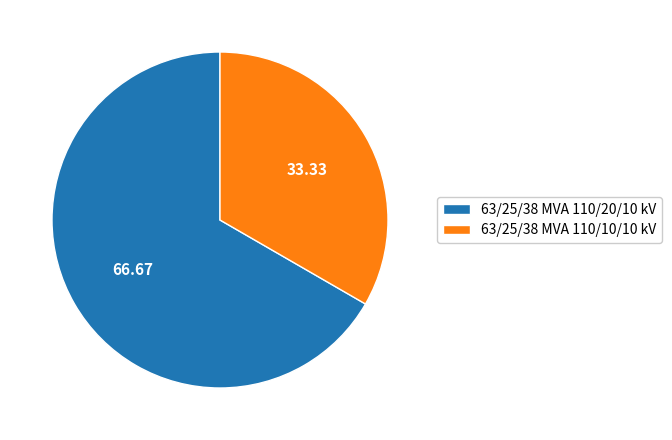

What is the majority slice?

63/25/38 MVA 110/20/10 kV